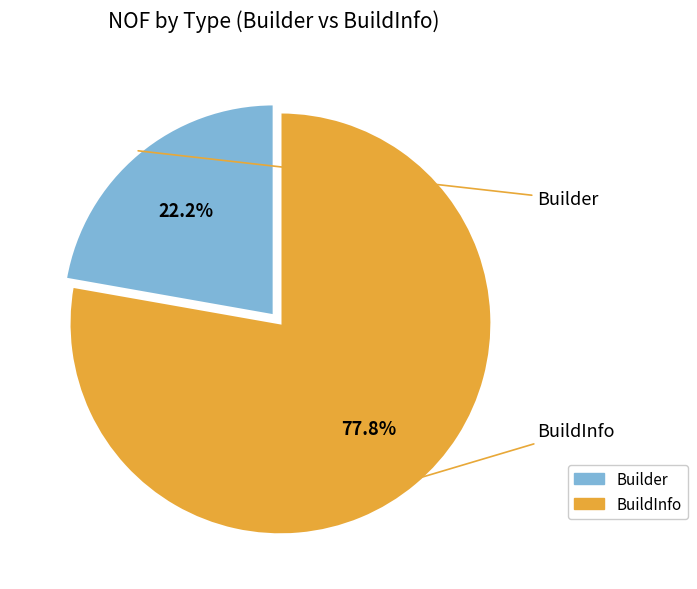

True or false: BuildInfo accounts for 78% of the total.

True